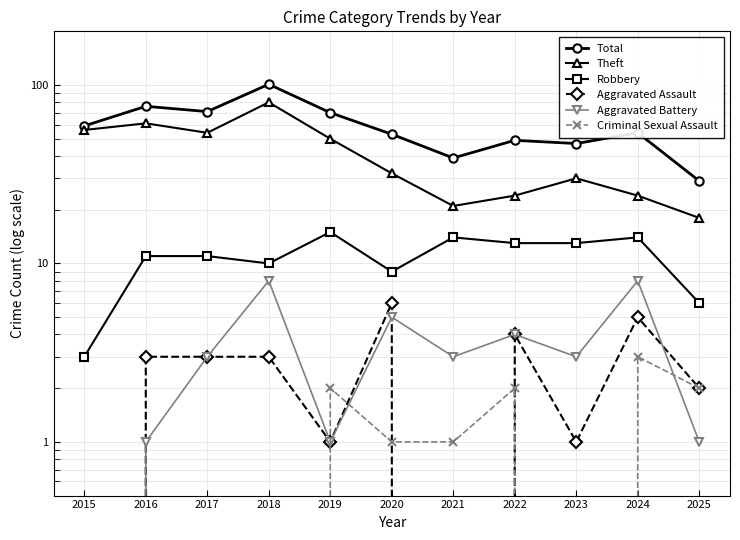

Between 2016 and 2019, which series saw the biggest shift?

Theft